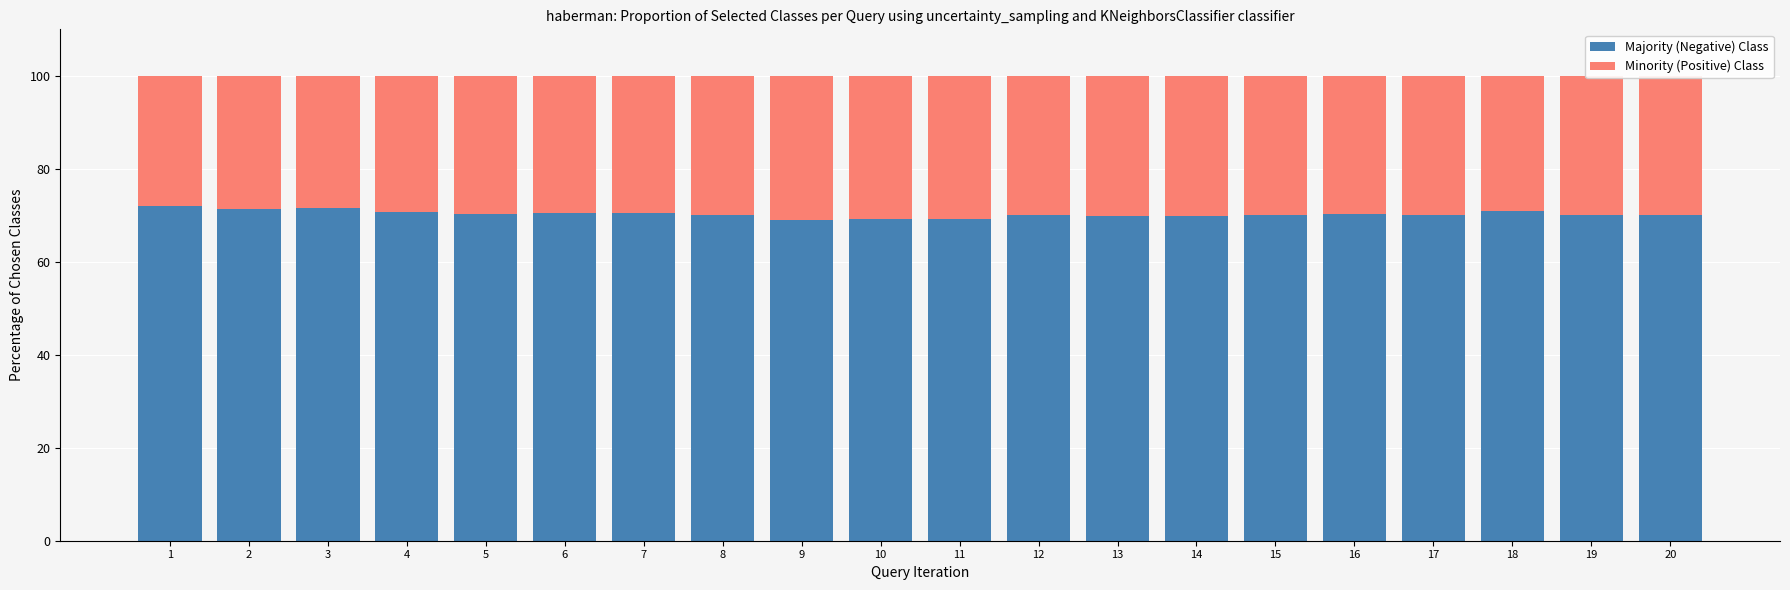

What is the total value across all series at 1?

100.0